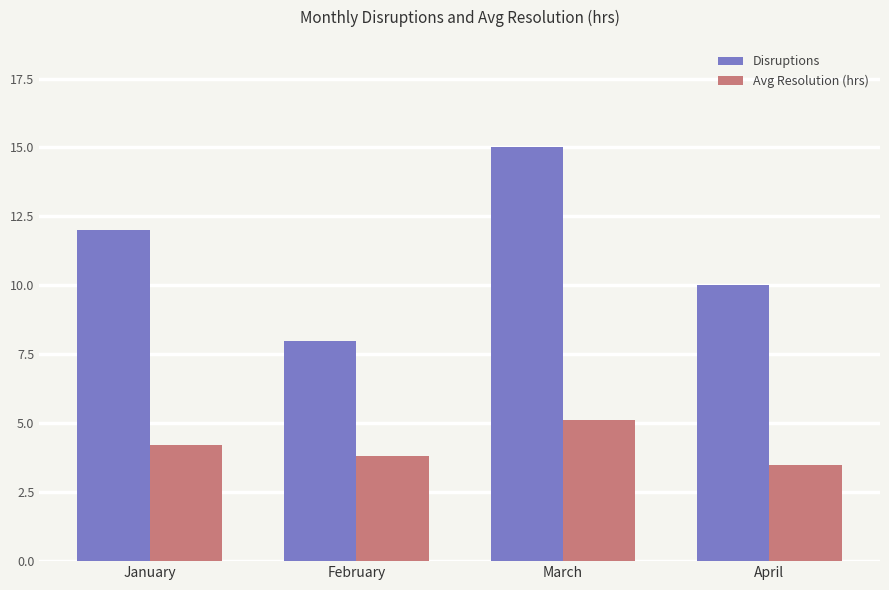

What are all the series names shown in the legend?

Disruptions, Avg Resolution (hrs)